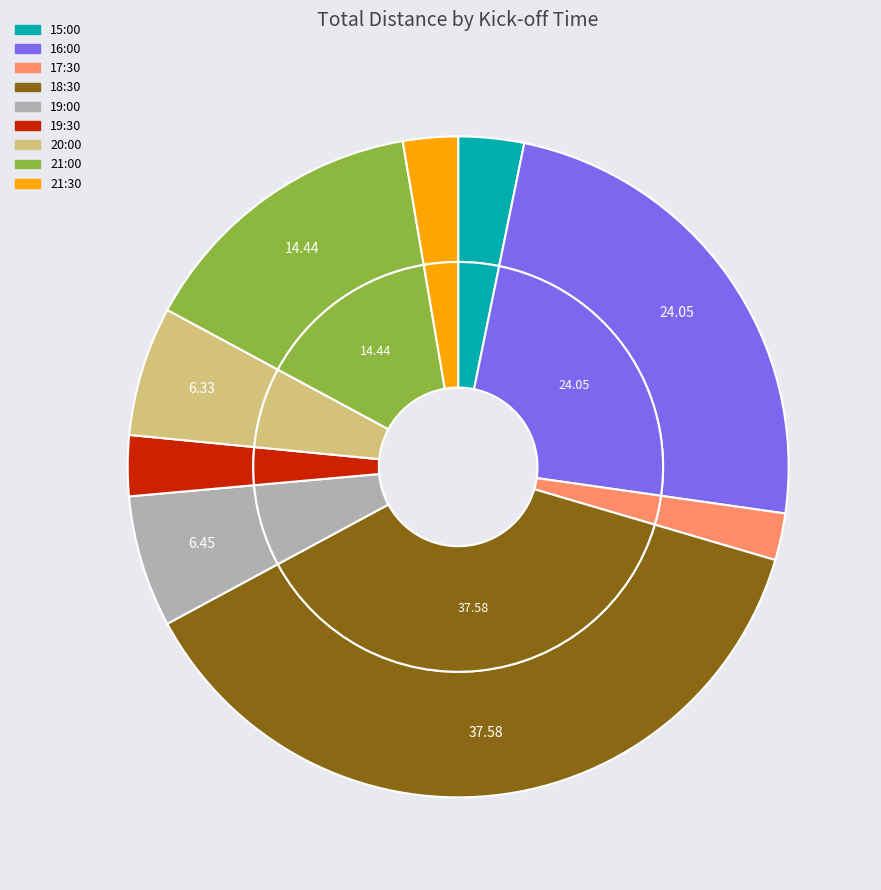

Combined, what portion of the pie is 21:30 and 20:00?

9.0%